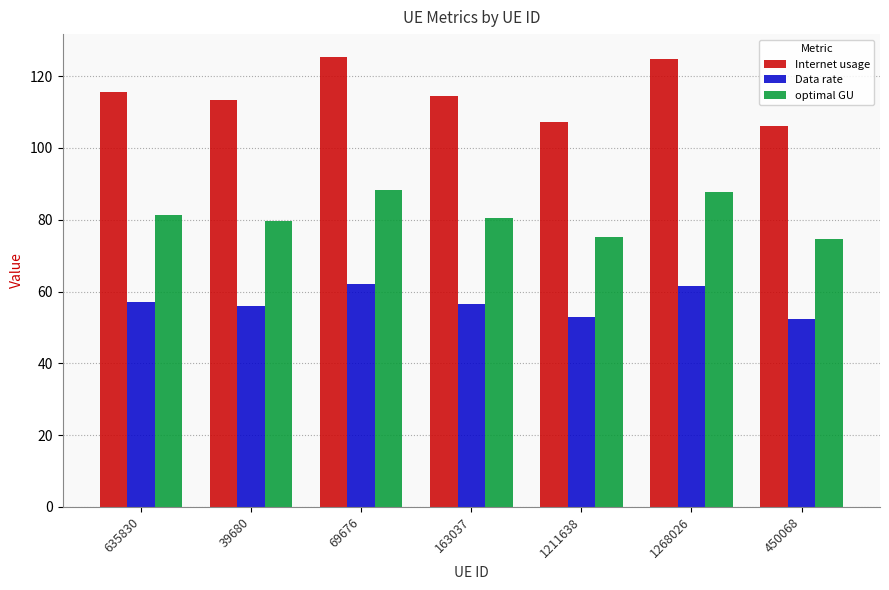

Between 163037 and 1268026, which series saw the biggest shift?

Internet usage